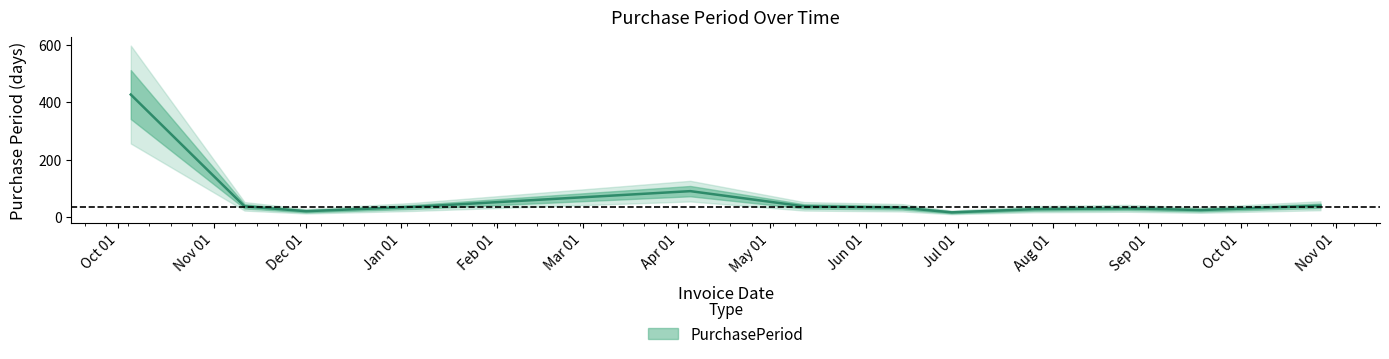

What is the change in value from 2017-01-05 to 2017-04-05?

+55